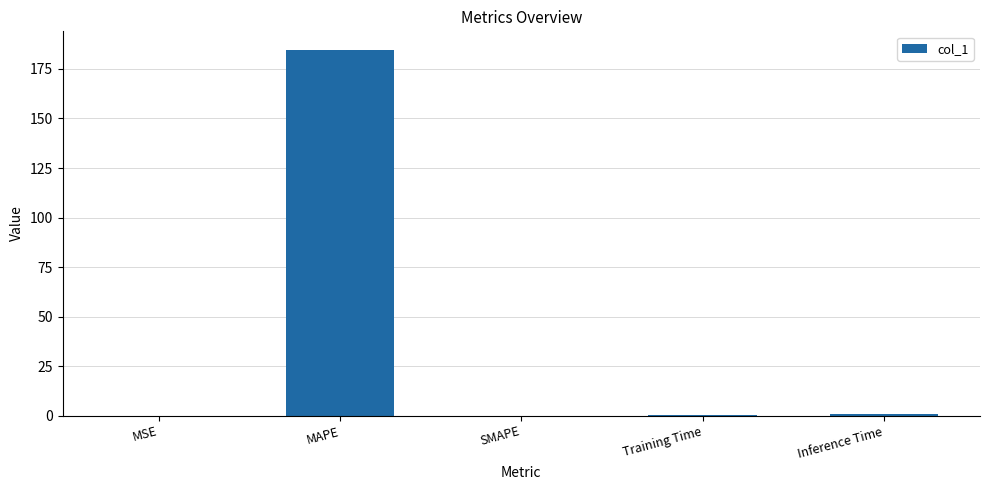

What is the maximum value shown in the chart?

184.8